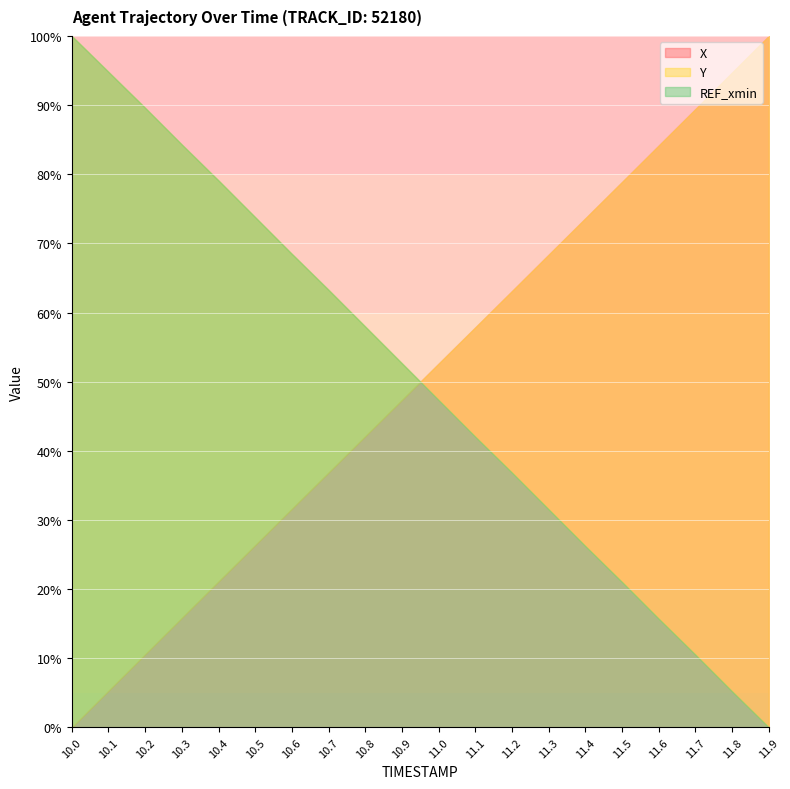

At which label does Y reach its peak?

10.0